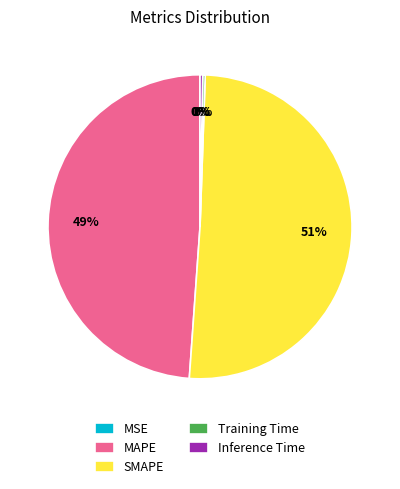

Does SMAPE represent more than half of the total?

Yes